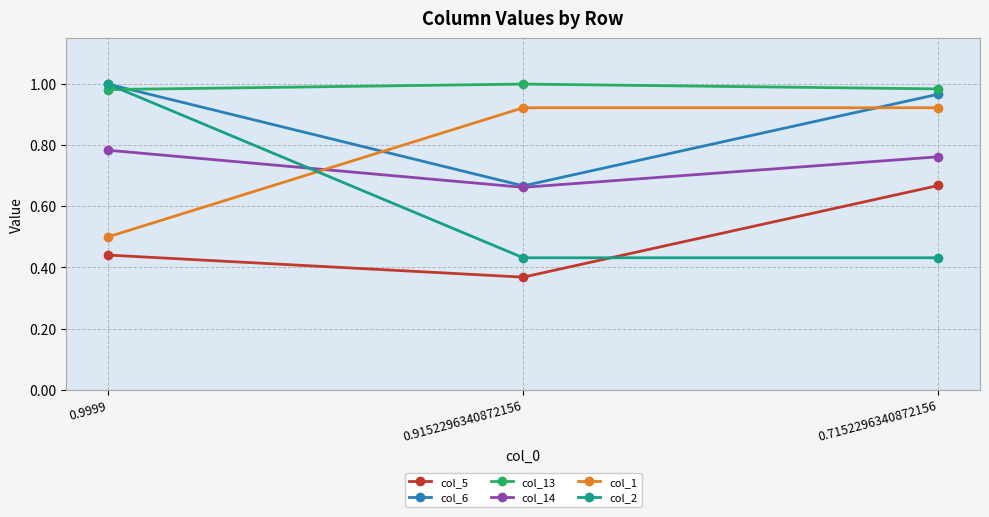

What is the label of the 1st point from the left?

0.9999